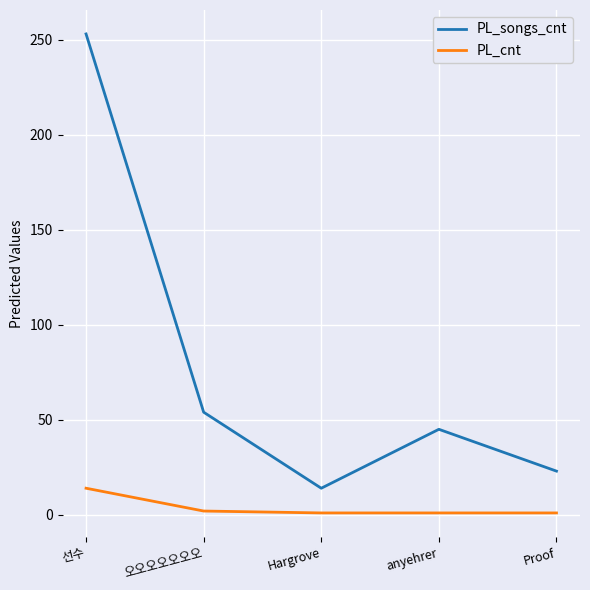

What is the average value of the PL_cnt series?

4